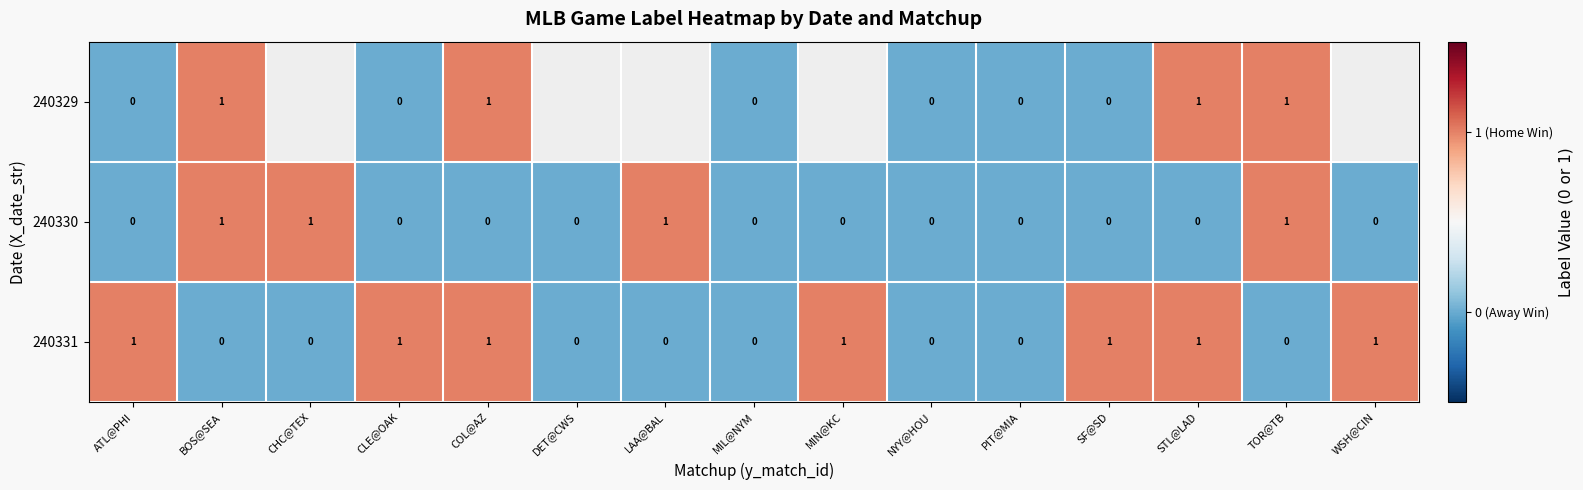

The value of 240330 at SF@SD is 0. True or false?

True